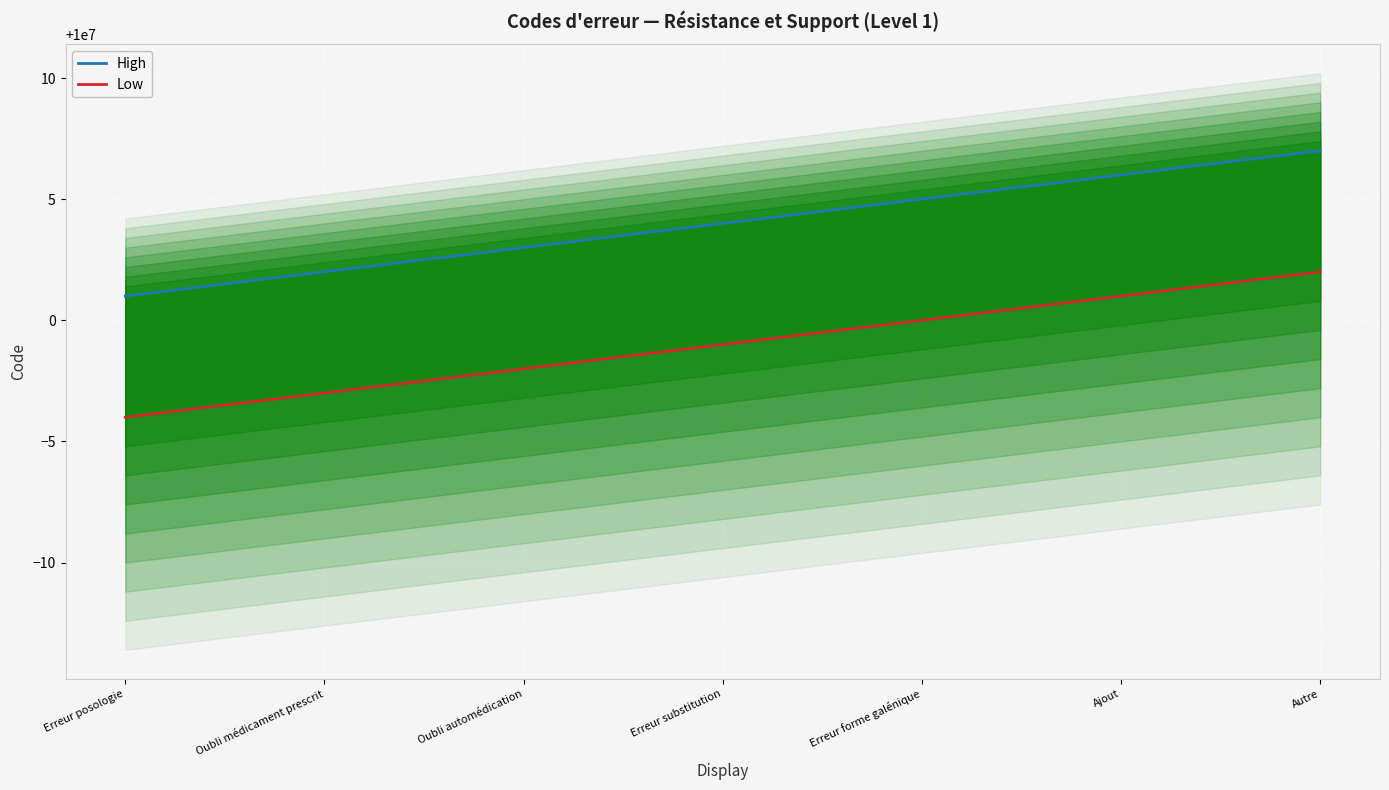

Reading left to right, transcribe all the data shown in this chart.

High: 10000001.0	10000002.0	10000003.0	10000004.0	10000005.0	10000006.0	10000007.0
Low: 9999996.0	9999997.0	9999998.0	9999999.0	10000000.0	10000001.0	10000002.0